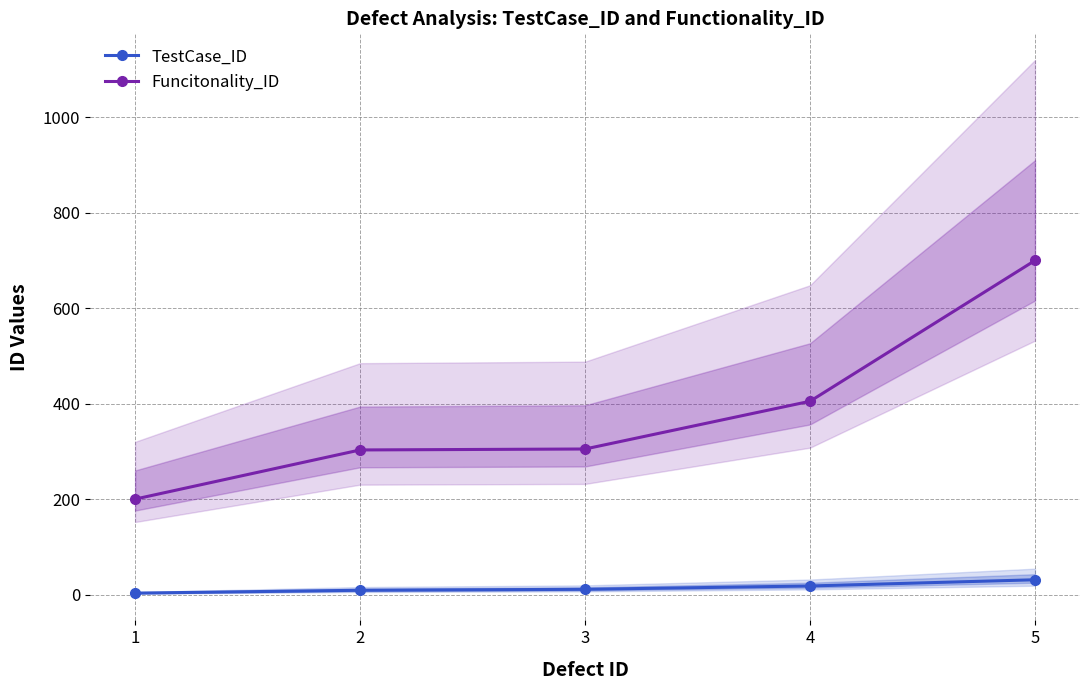

True or false: Funcitonality_ID has a value of 200 at 1.

True